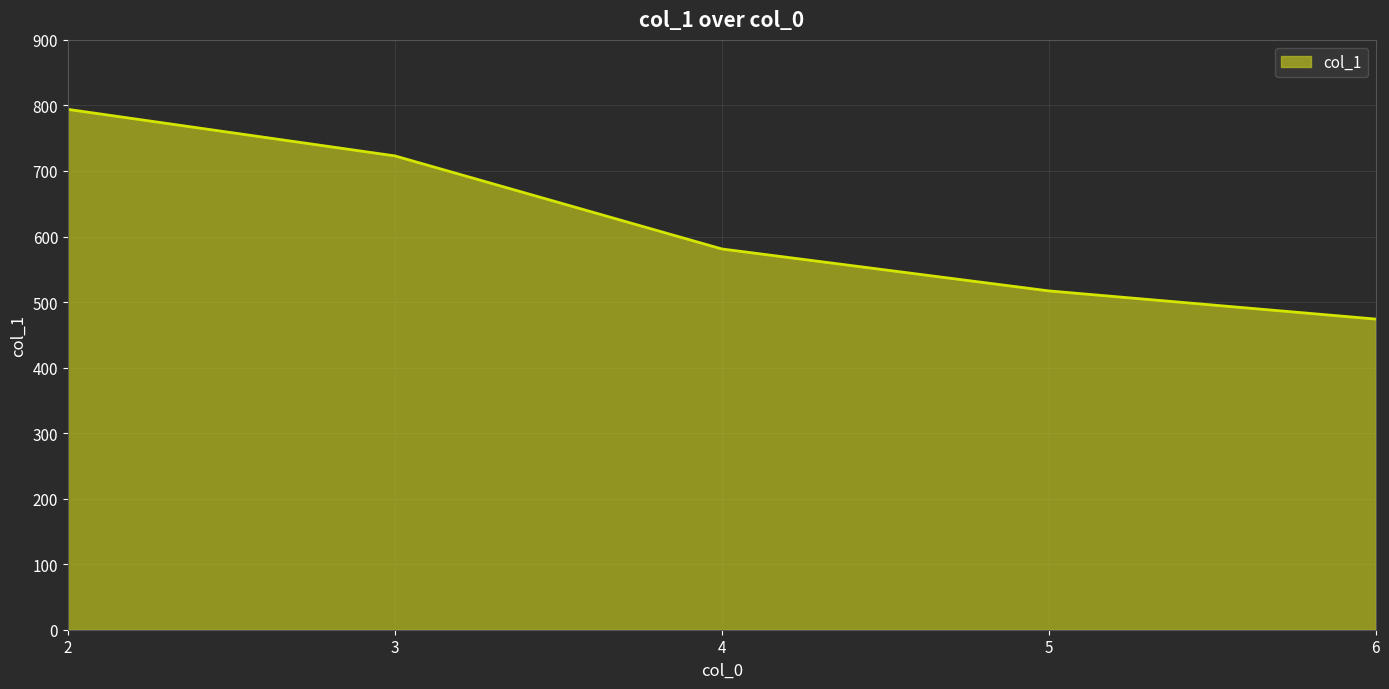

List the labels in order of value, smallest first.

6, 5, 4, 3, 2